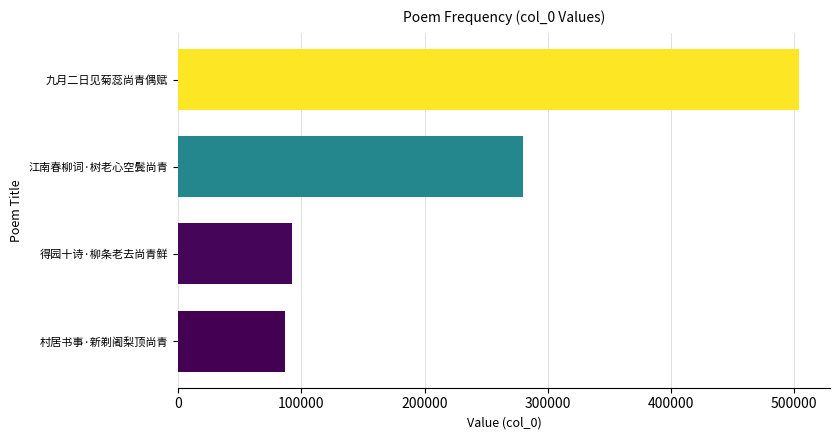

Reading bottom to top, transcribe all the data shown in this chart.

86645	92752	279638	503755